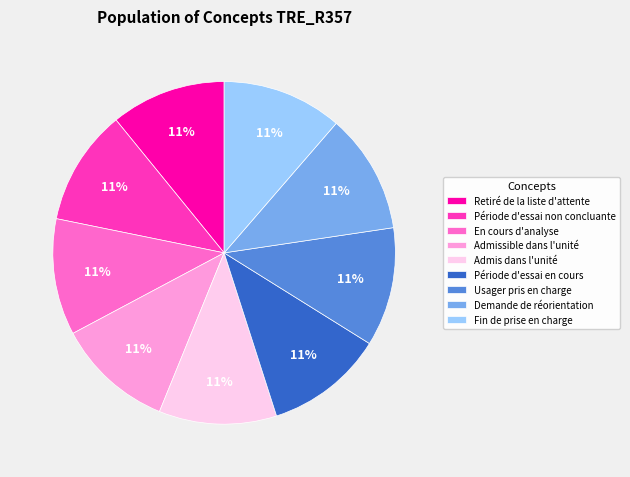

To the nearest percent, what is the average slice percentage?

11%